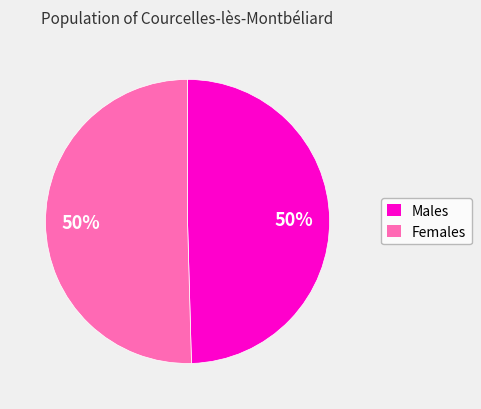

To the nearest percent, what is the average slice percentage?

50%